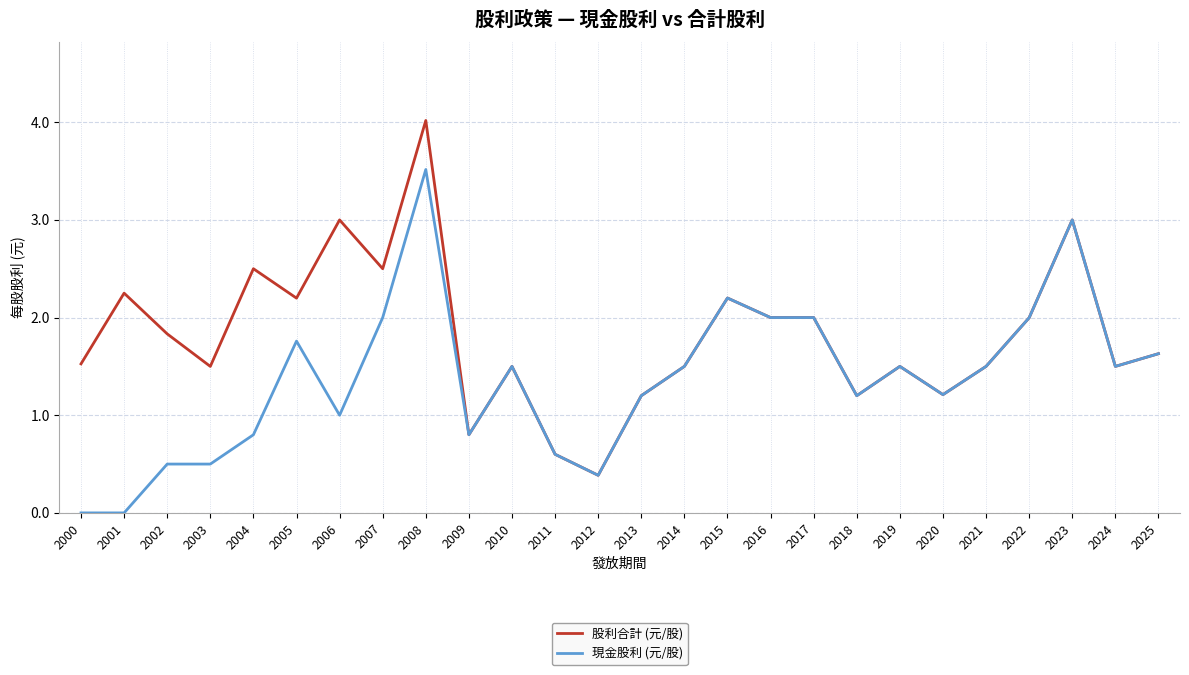

What is the minimum value for 股利合計 (元/股)?

0.4